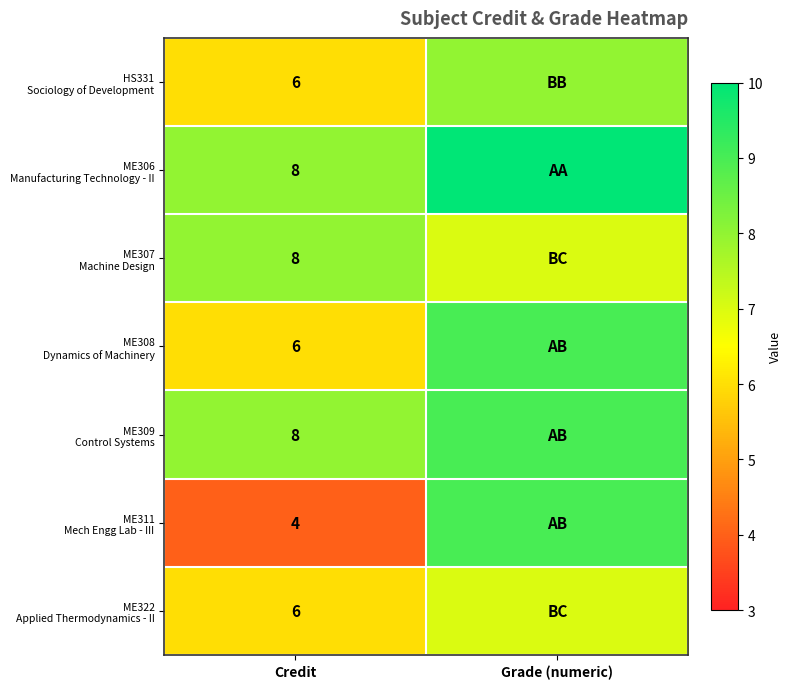

At which category does the chart reach its peak across all series?

Grade (numeric)